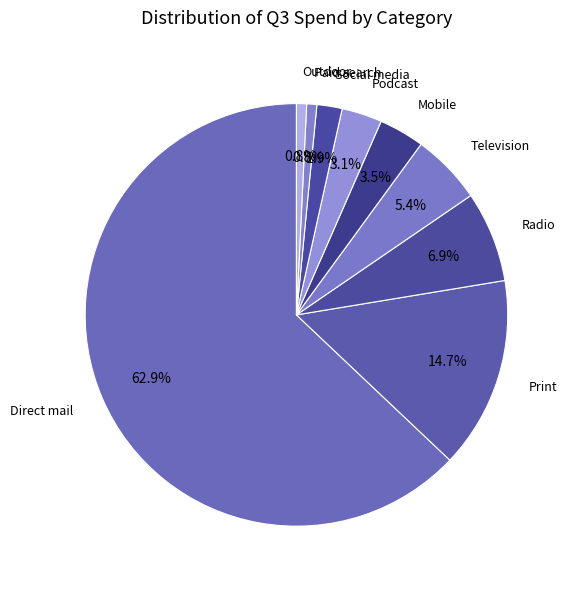

Count the number of slices in the pie.

9